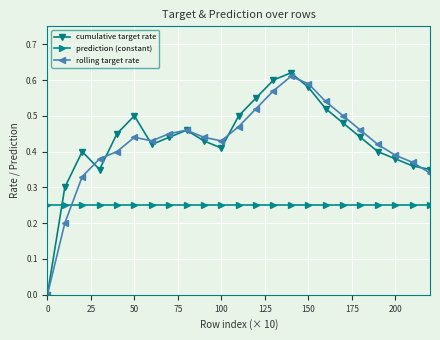

Count the number of data series in this chart.

3